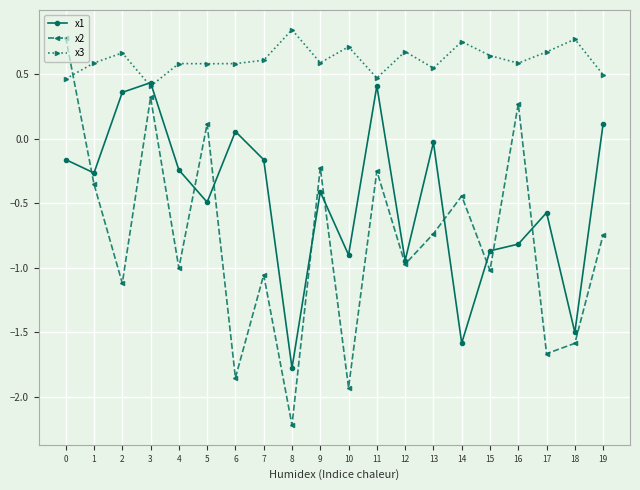

Between 3 and 11, which series saw the biggest shift?

x2